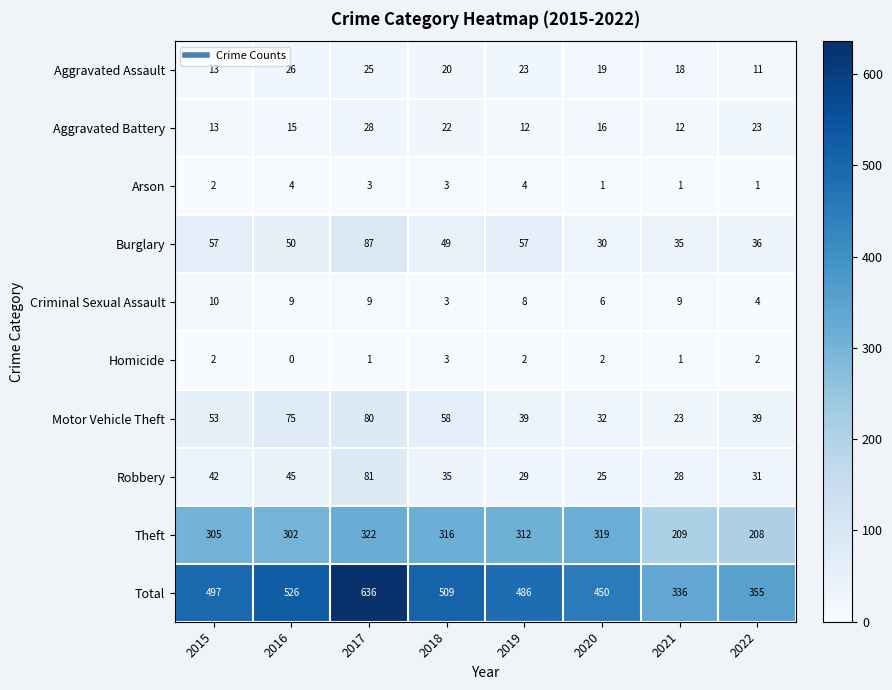

How many series are shown in this chart?

10